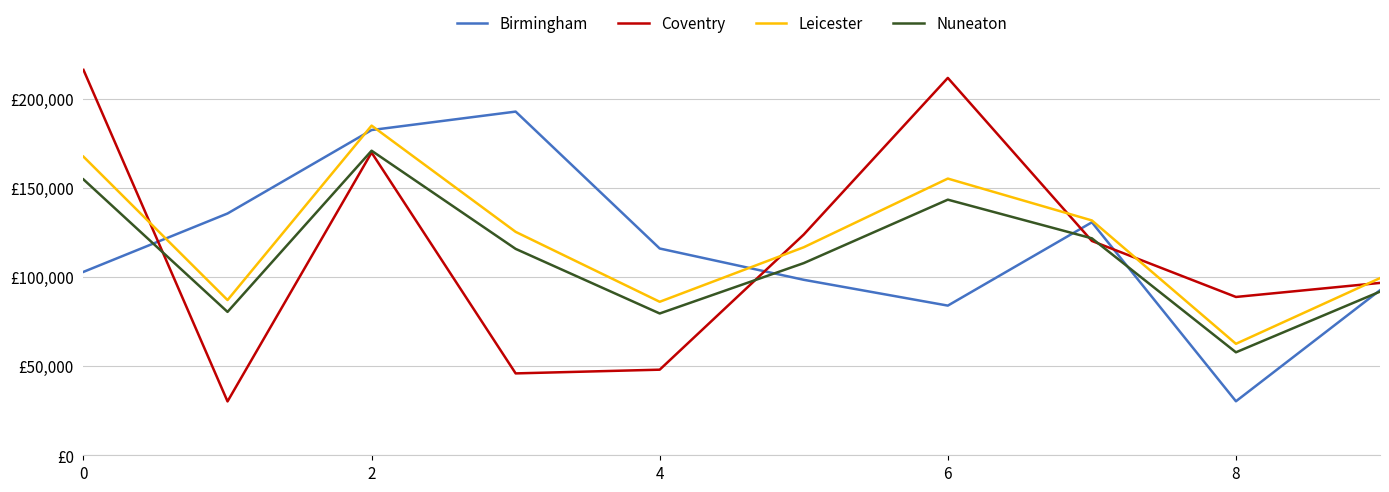

What are all the series names shown in the legend?

Birmingham, Coventry, Leicester, Nuneaton